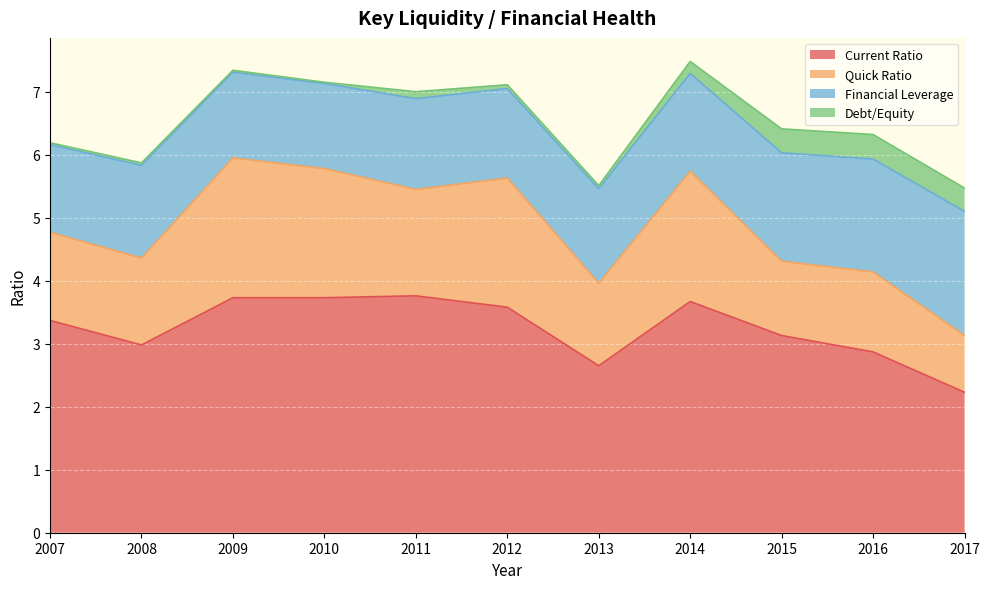

At how many categories does at least one series exceed 2?

11